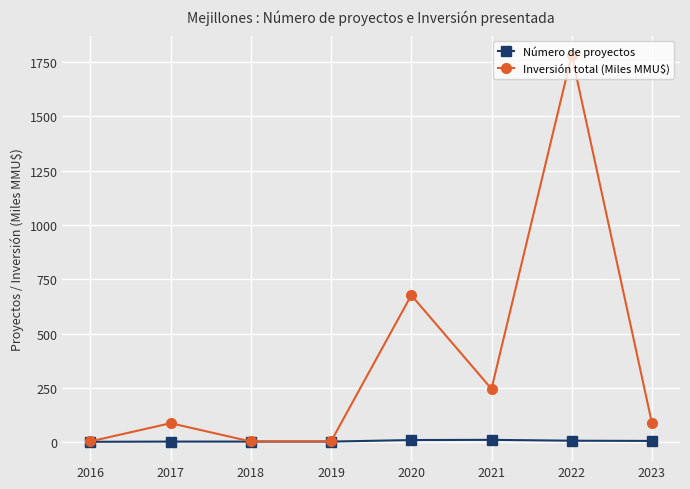

What is the sum of the Número de proyectos values at 2020 and 2021?

21.0